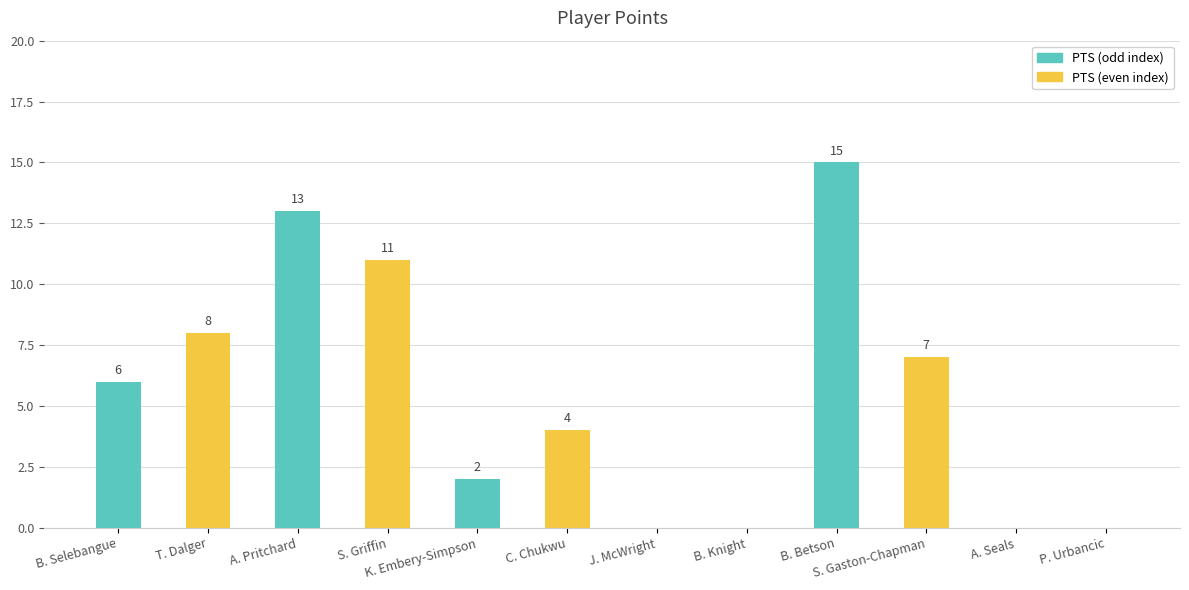

Reading right to left, transcribe all the data shown in this chart.

P. Urbancic=0	A. Seals=0	S. Gaston-Chapman=7	B. Betson=15	B. Knight=0	J. McWright=0	C. Chukwu=4	K. Embery-Simpson=2	S. Griffin=11	A. Pritchard=13	T. Dalger=8	B. Selebangue=6